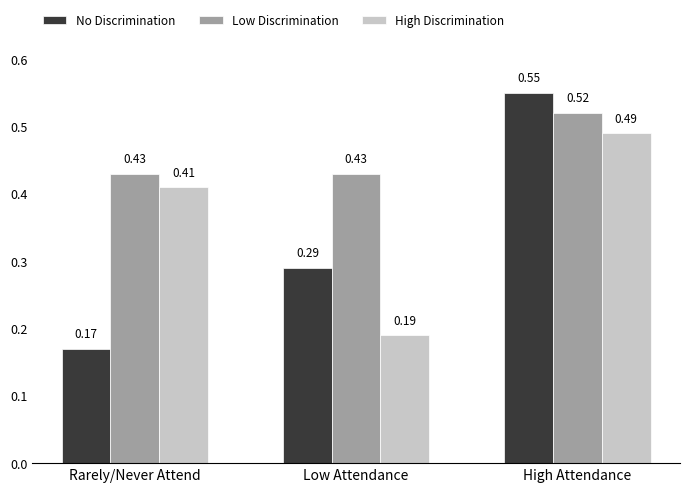

Is the value of Low Discrimination at Rarely/Never Attend greater than the value of High Discrimination at High Attendance?

No